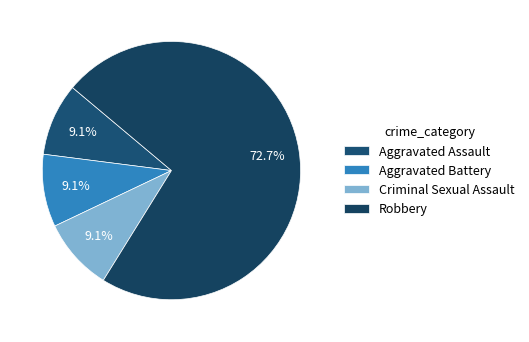

What is the smallest slice in the pie chart?

Aggravated Assault